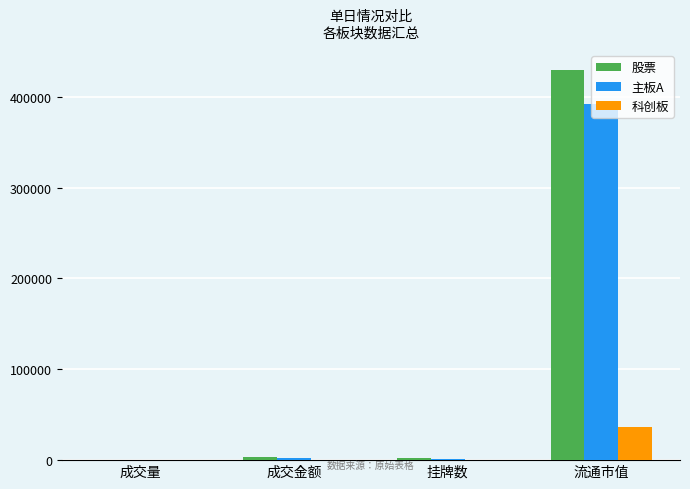

What is the sum of all 主板A values?

396793.5